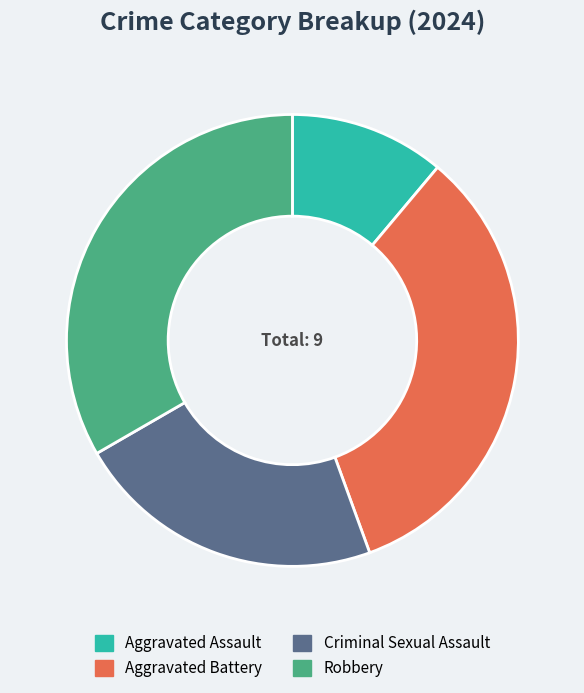

Which category has the smallest portion of the pie?

Aggravated Assault